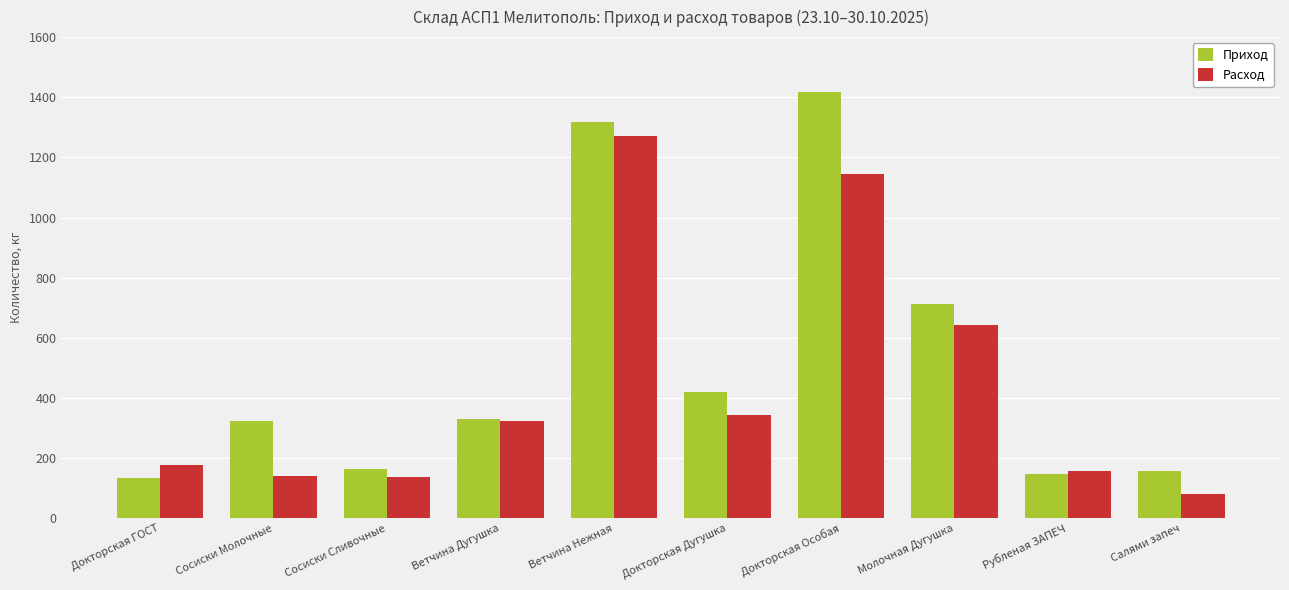

At which label does Расход reach its minimum?

Салями запеч